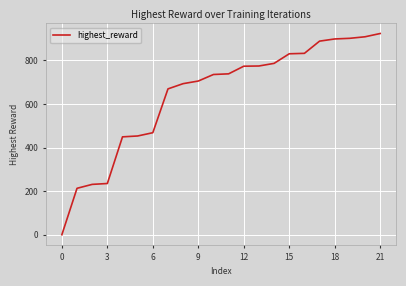

Is this an area chart (filled region under the line)?

No